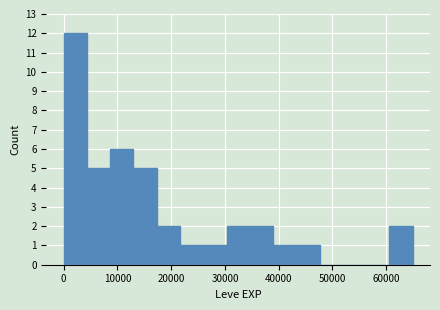

Which range on the x-axis has the tallest bar?

0 to 4000